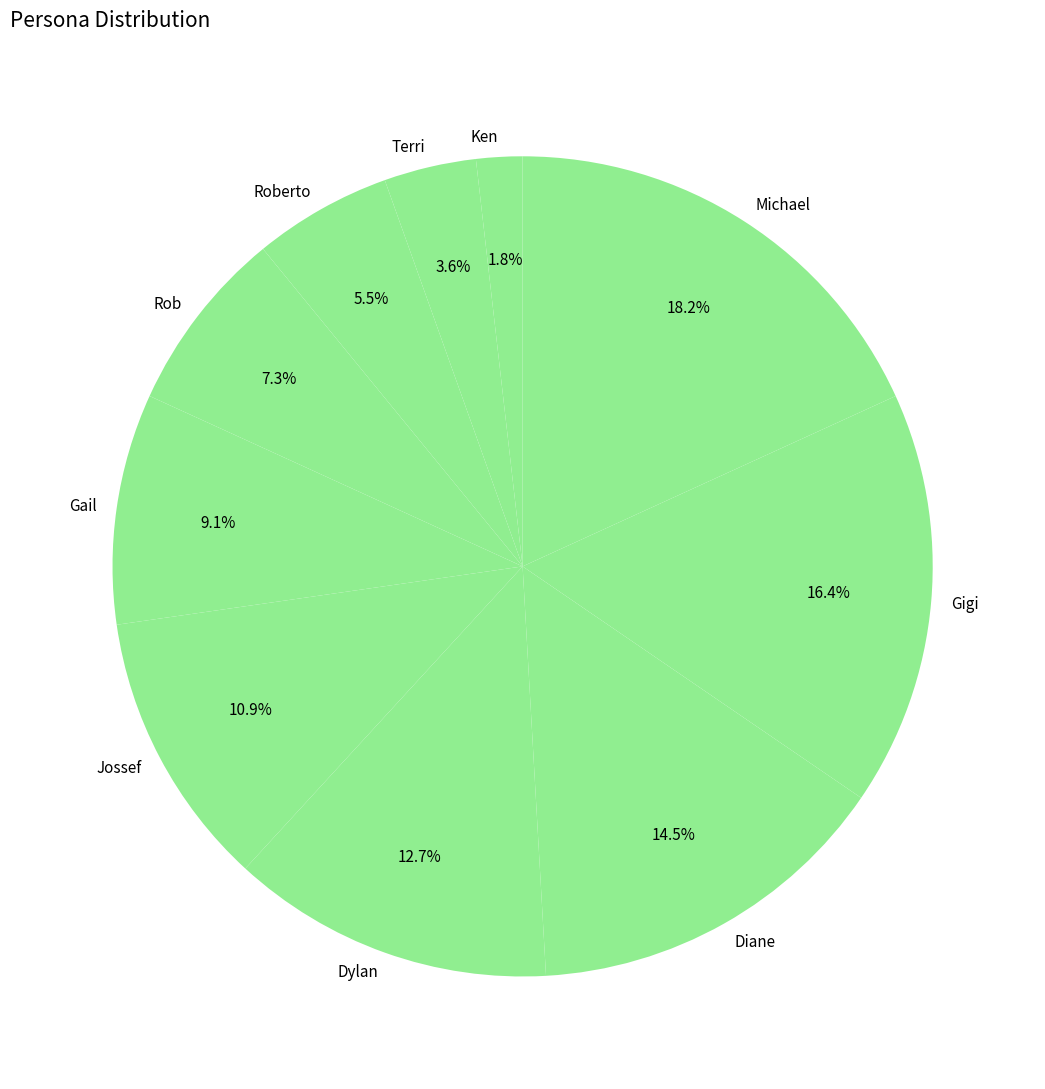

How many slices are in this pie chart?

10